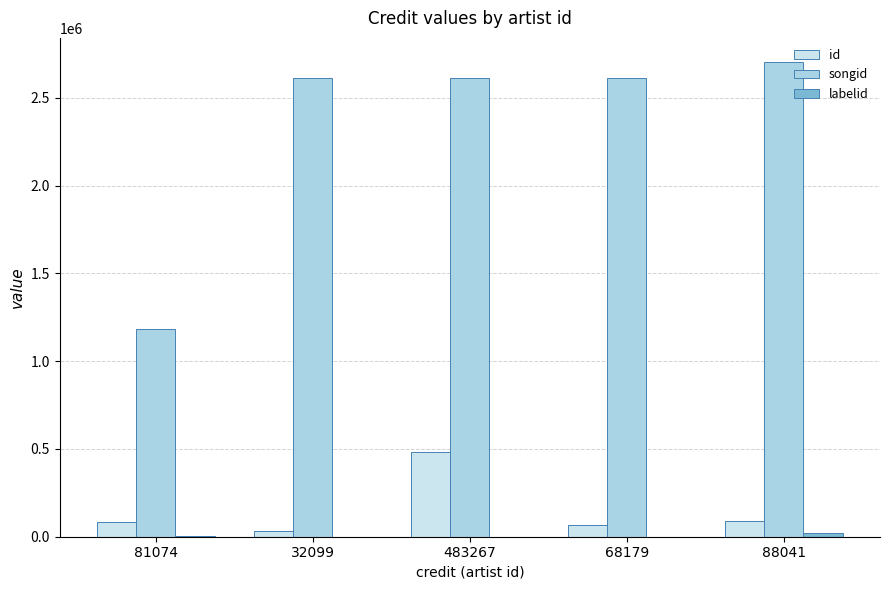

Is the value of songid at 483267 greater than the value of id at 483267?

Yes